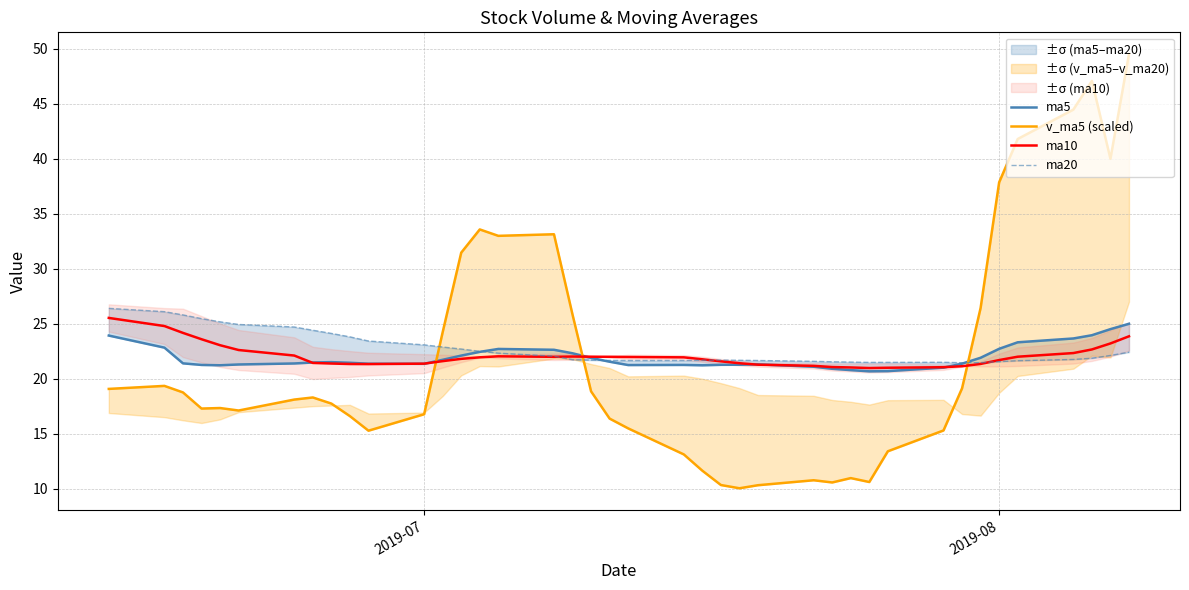

The value of v_ma5 (scaled) at 19 is 7.7. True or false?

False